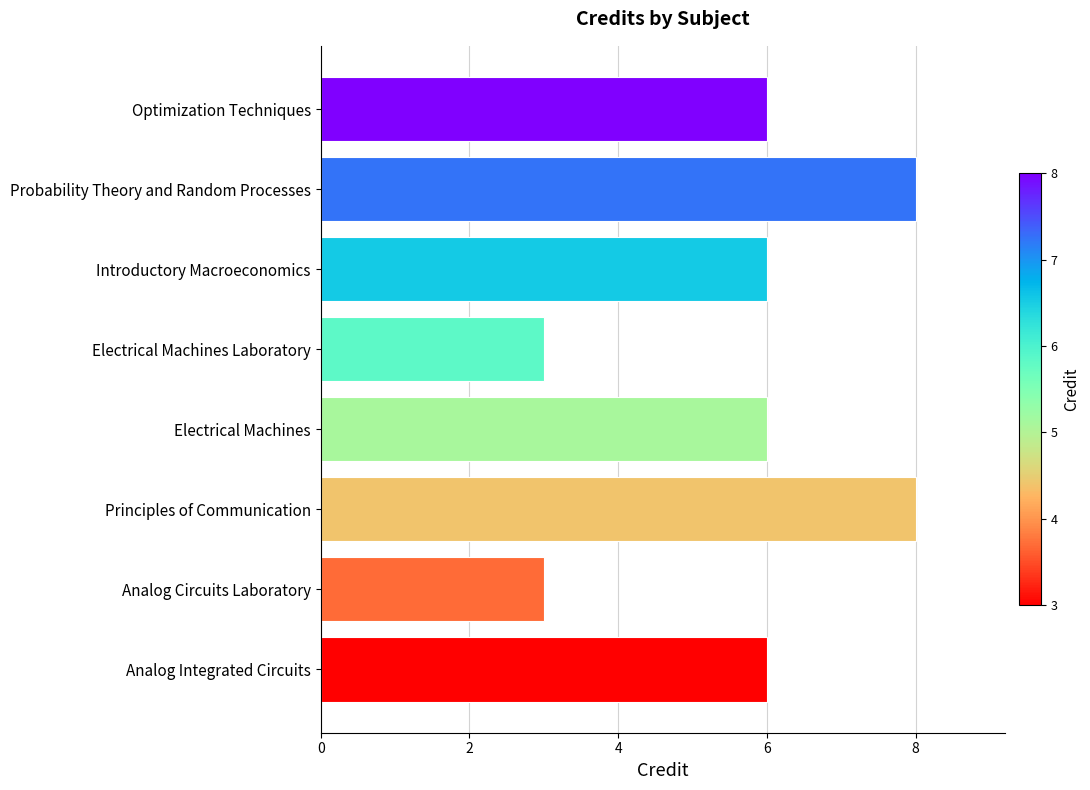

How many bars are there in total?

8